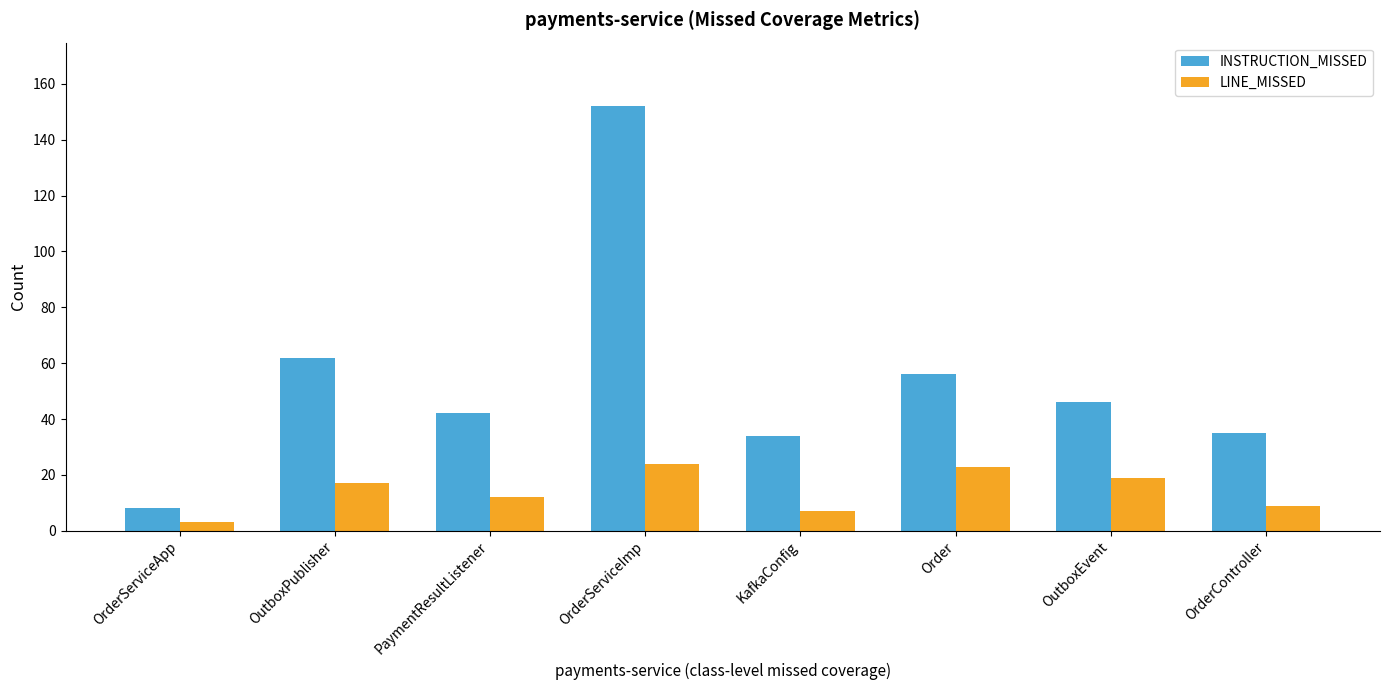

What position from the left is OrderController?

8